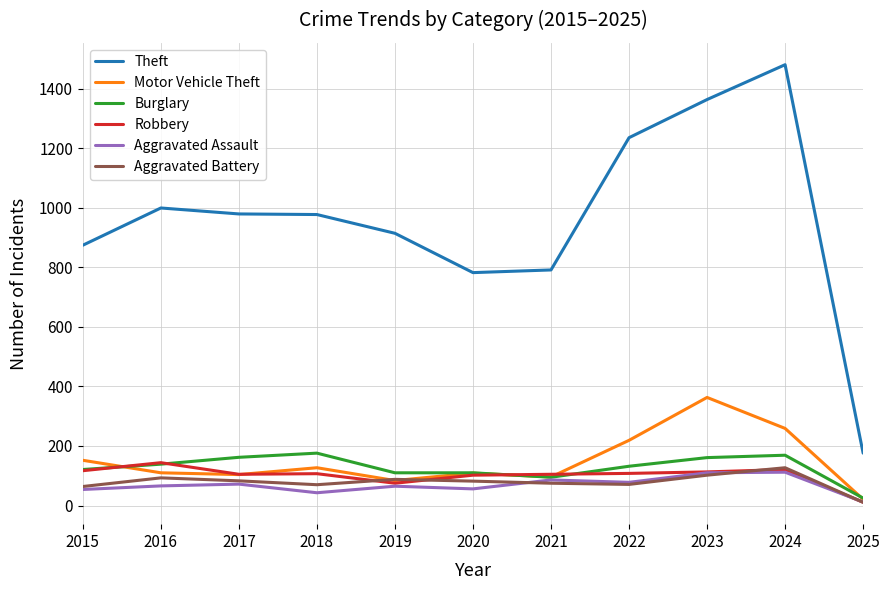

True or false: Robbery and Theft intersect in this chart.

False